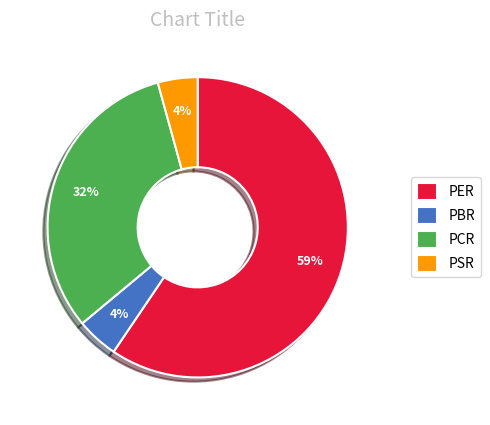

What percentage is the PCR slice, to the nearest percent?

32%